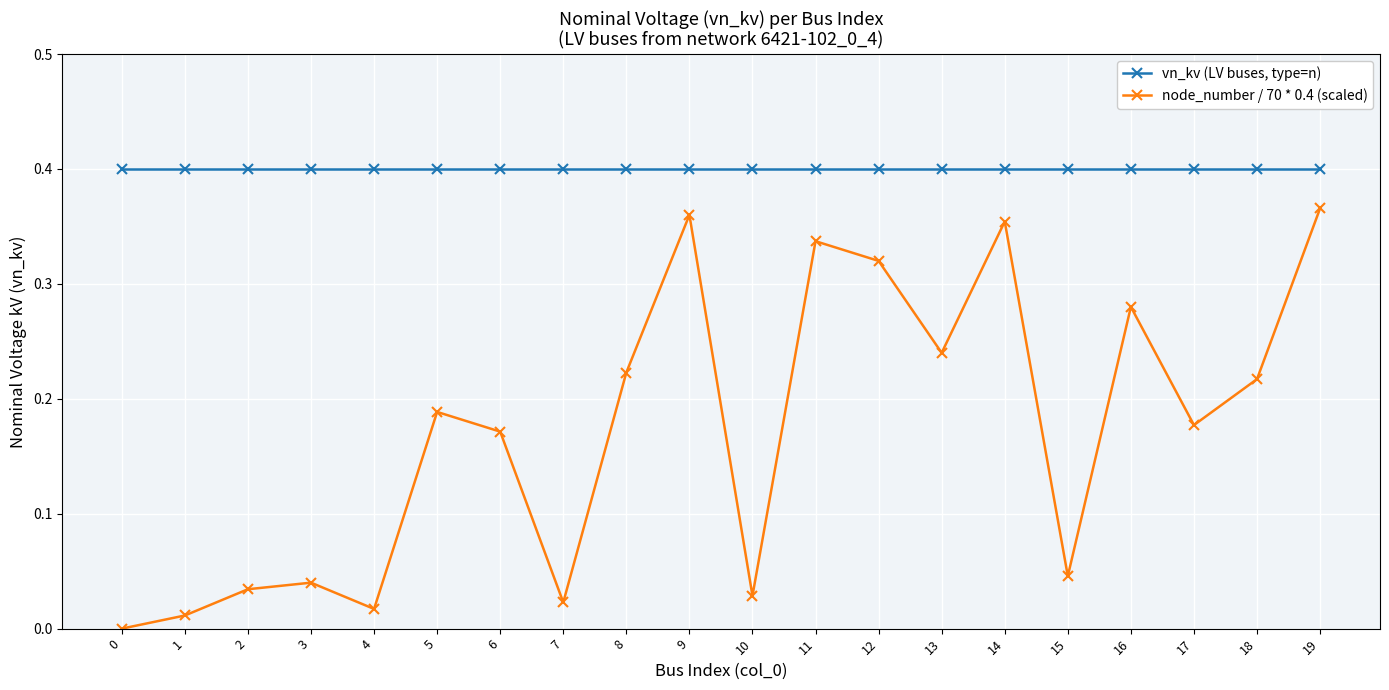

Which series has the largest total across all categories?

vn_kv (LV buses, type=n)